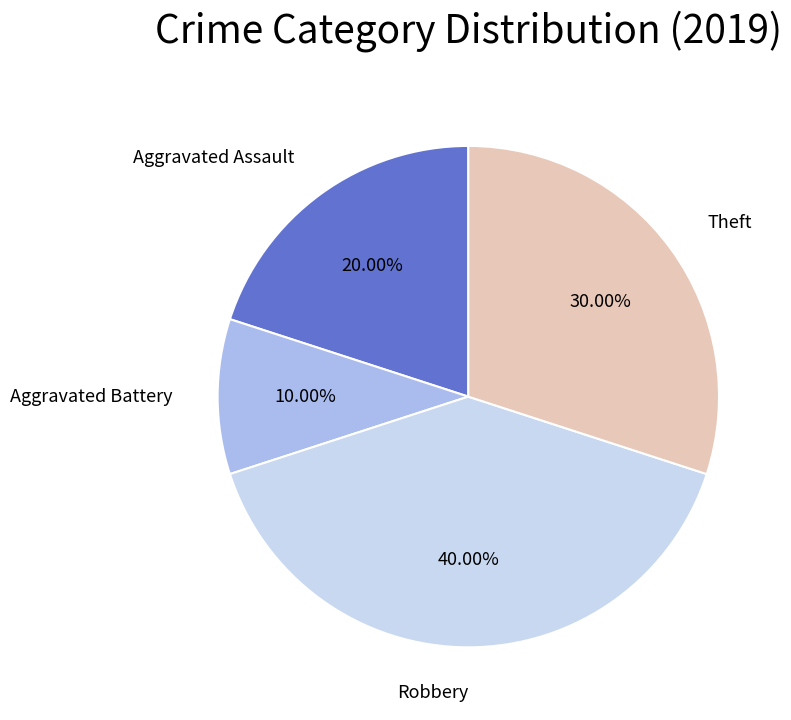

To the nearest percent, what portion does Aggravated Battery represent?

10%